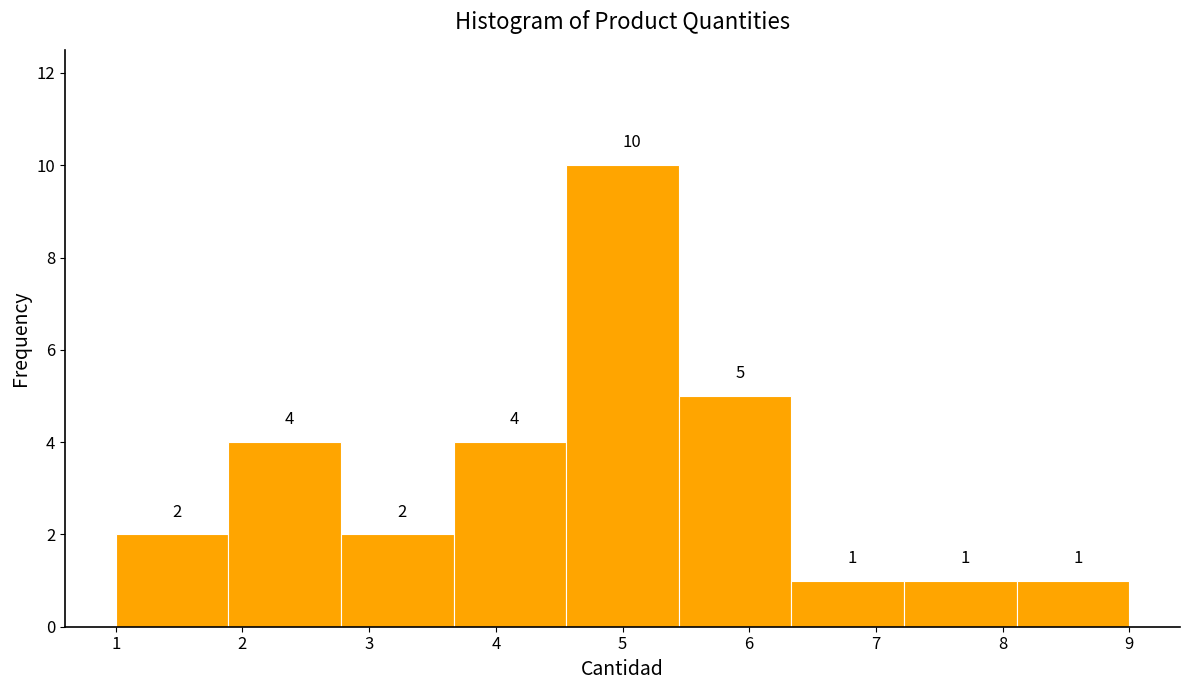

What is the height of the bar covering 1.9 to 2.8 on the x-axis? The bar edges are not printed on the chart, so give them approximately, as read against the axis.

4